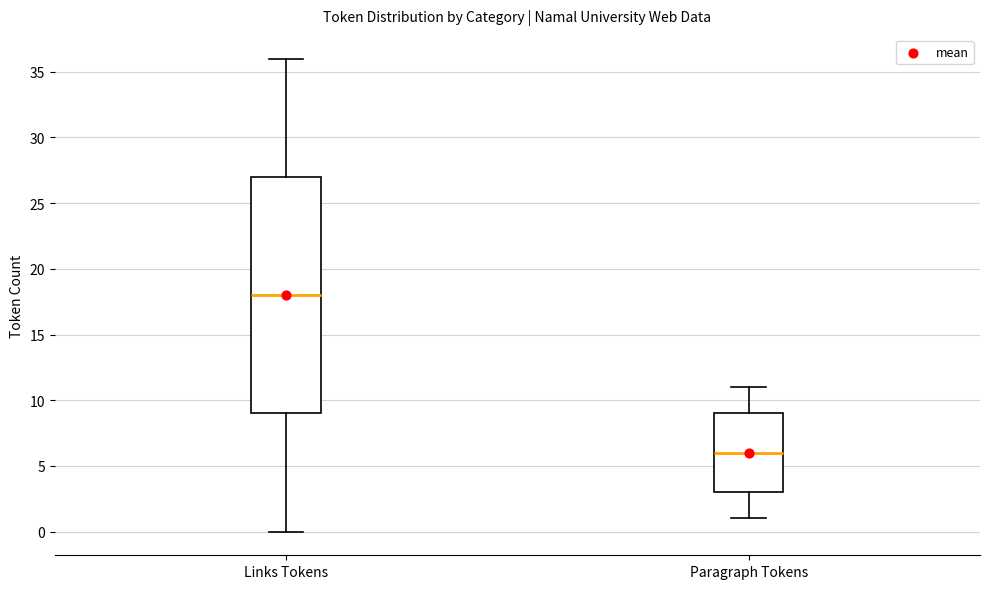

Which box is the tallest, from its lower edge to its upper edge?

Links Tokens